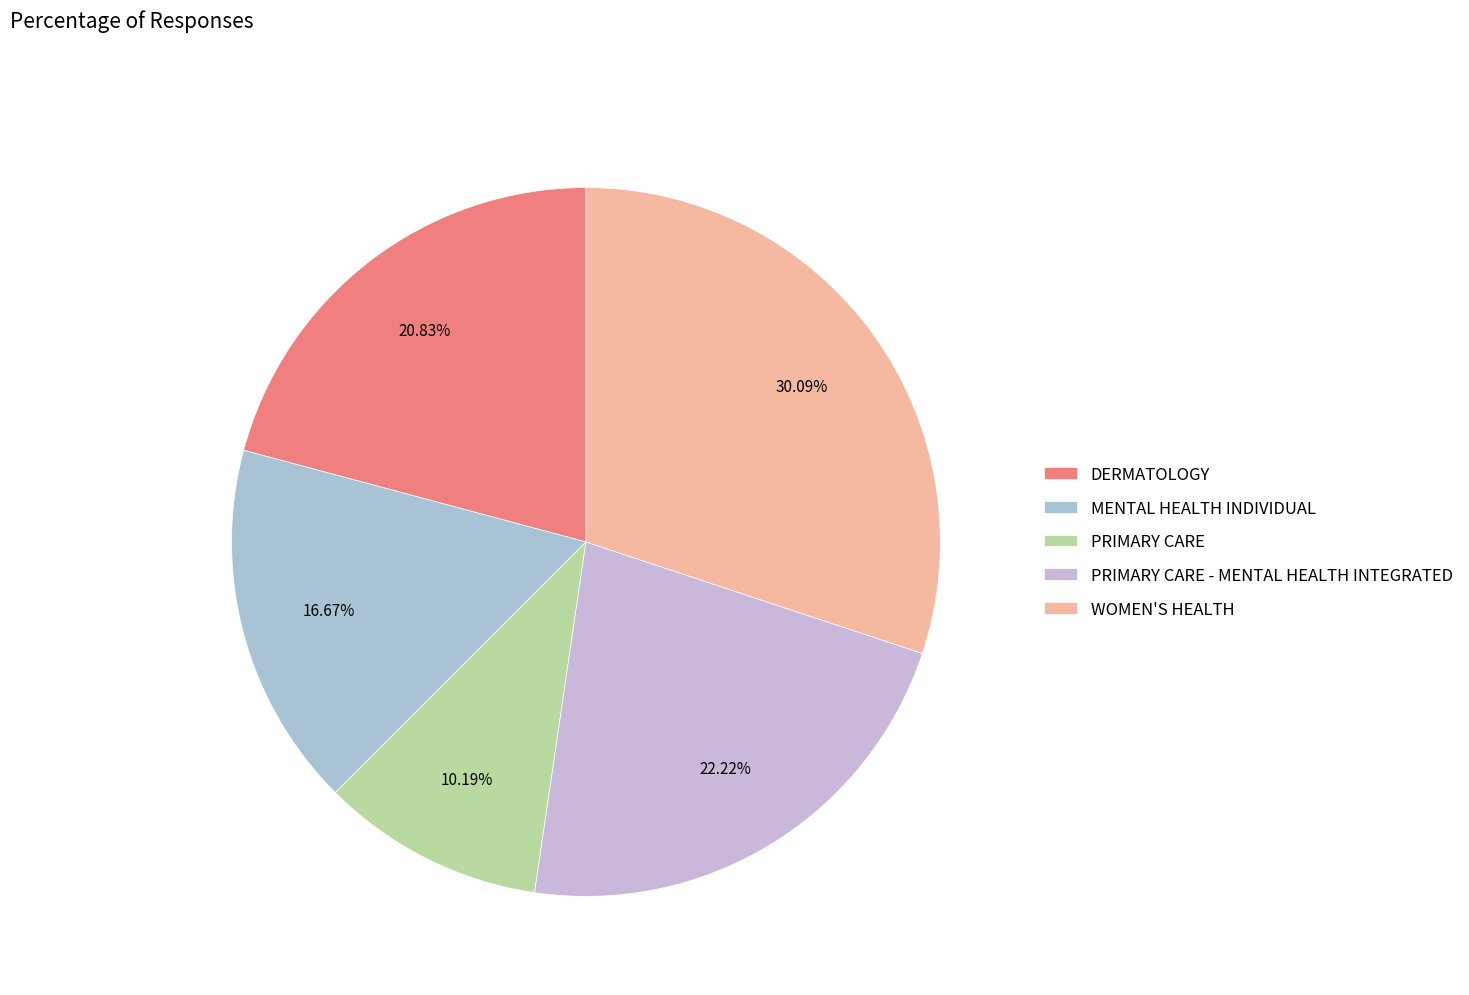

Is the sum of WOMEN'S HEALTH and PRIMARY CARE greater than half?

No